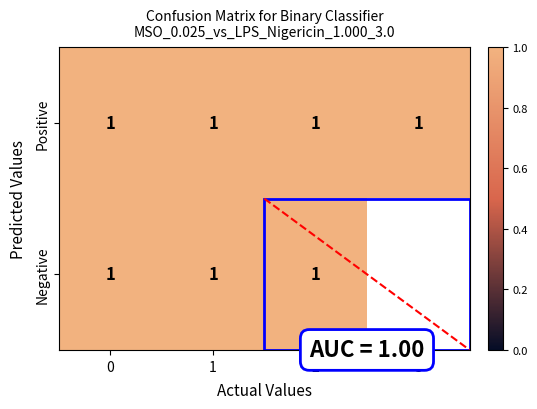

At which label is 1 closest to 0?

3